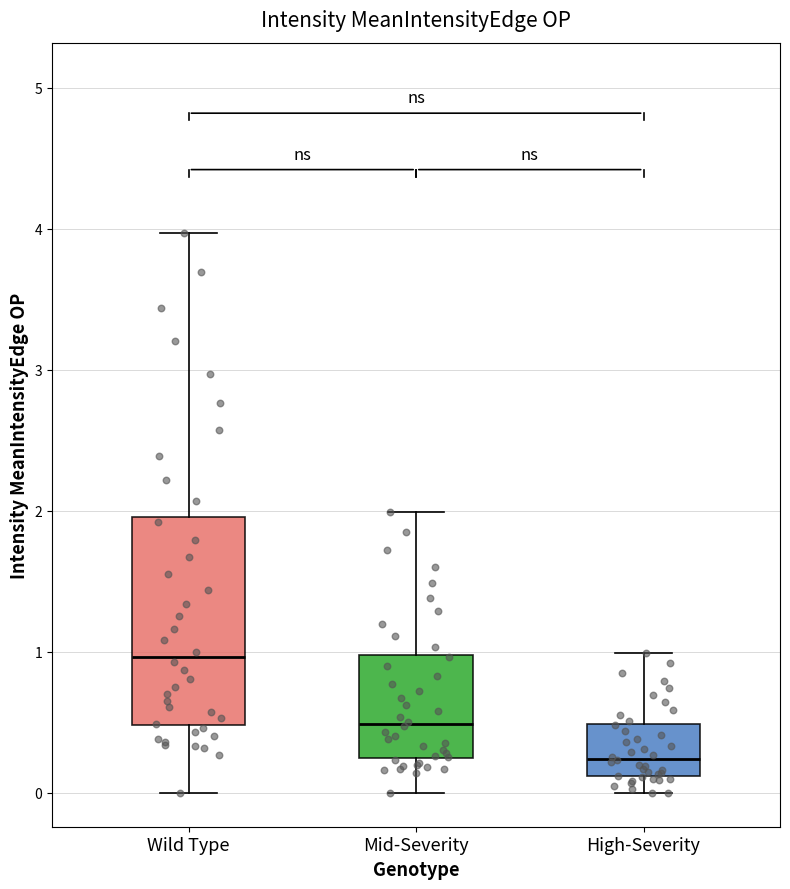

Reading left to right, transcribe this box plot: for each box, give where its median line is, the range the box spans, and where its two whiskers end, as read against the y-axis. The values are not printed on the chart, so give them approximately, as read against the axis.

Wild Type: median 1.0, box 0.5 to 2.0, whiskers 0.0 to 4.0
Mid-Severity: median 0.5, box 0.2 to 1.0, whiskers 0.0 to 2.0
High-Severity: median 0.2, box 0.1 to 0.5, whiskers 0.0 to 1.0